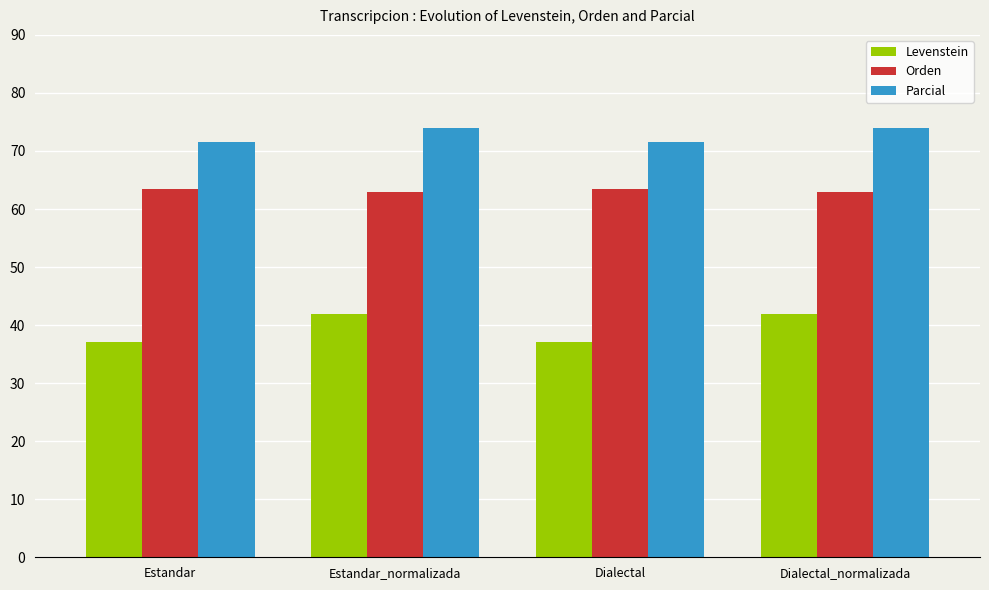

The Orden series shows 63.4 at Dialectal. True or false?

True